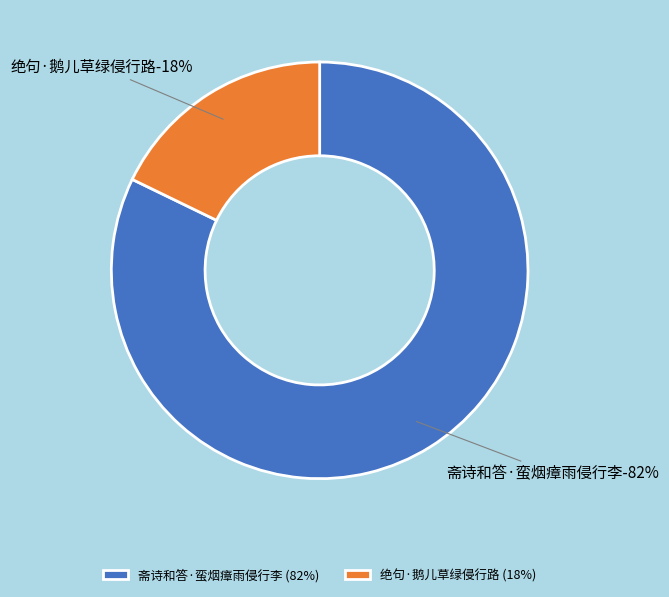

Rank the categories by value from highest to lowest.

斋诗和答·蛮烟瘴雨侵行李, 绝句·鹅儿草绿侵行路